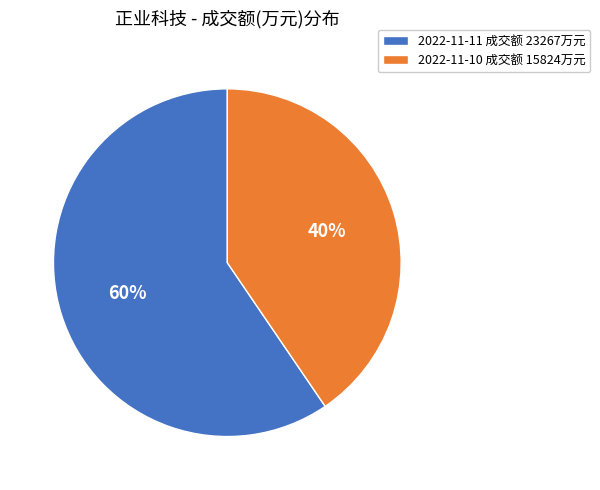

Does any single category account for the majority?

Yes